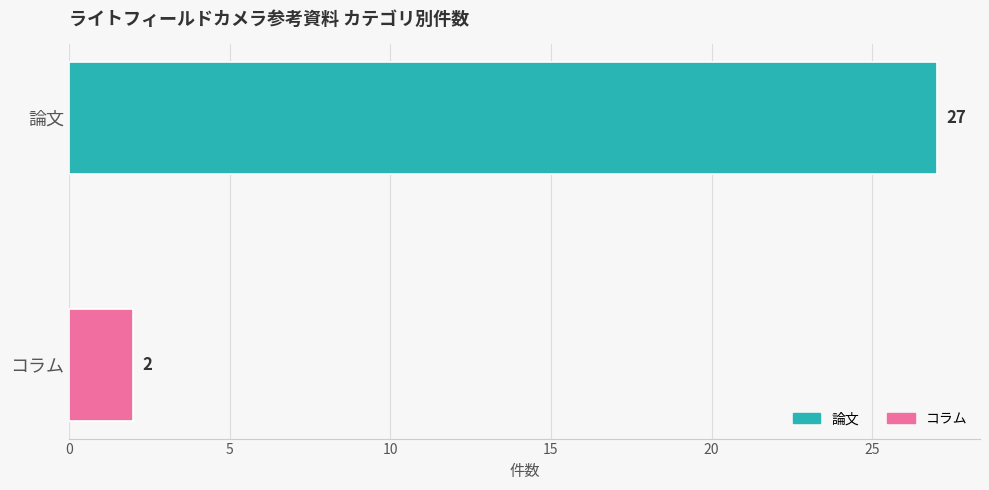

At which label is the value closest to 14?

コラム